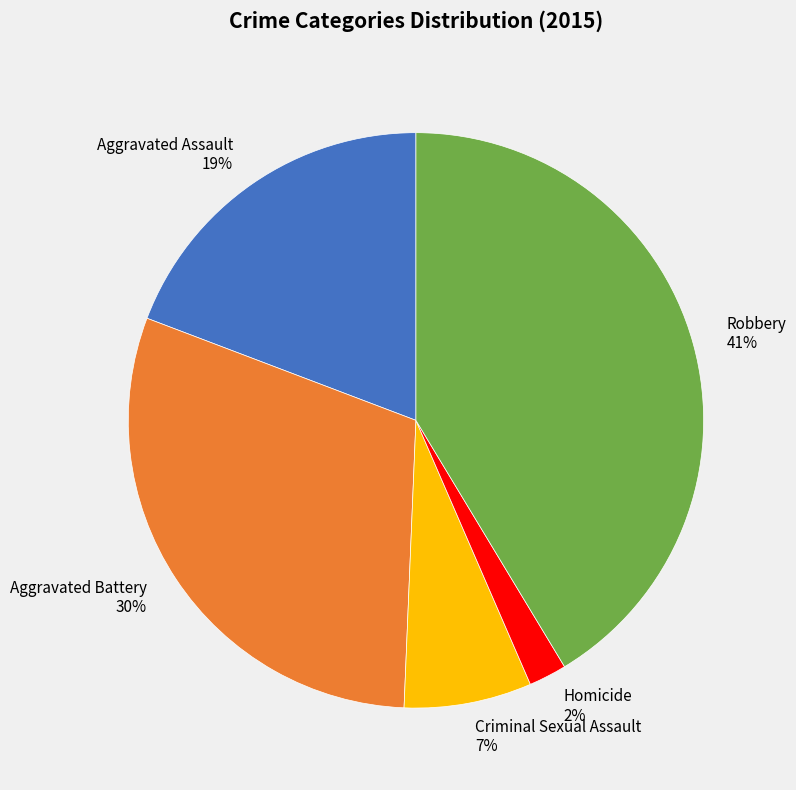

Which has a higher value, Aggravated Battery or Aggravated Assault?

Aggravated Battery